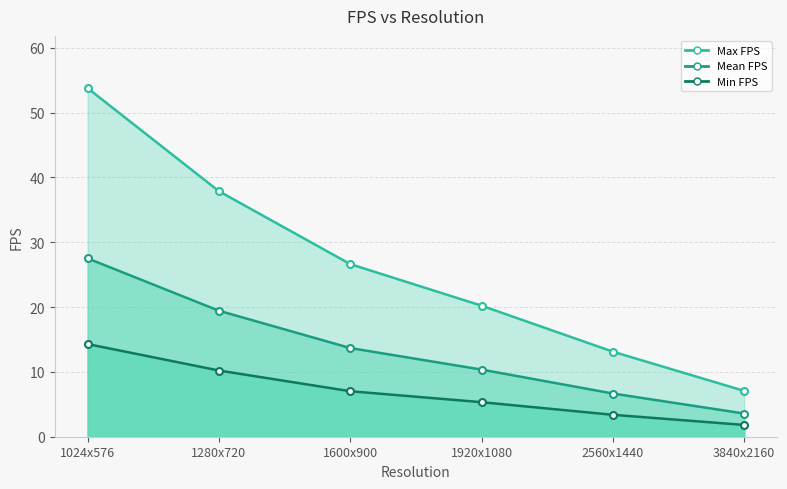

At which category is the sum across all series the highest?

1024x576